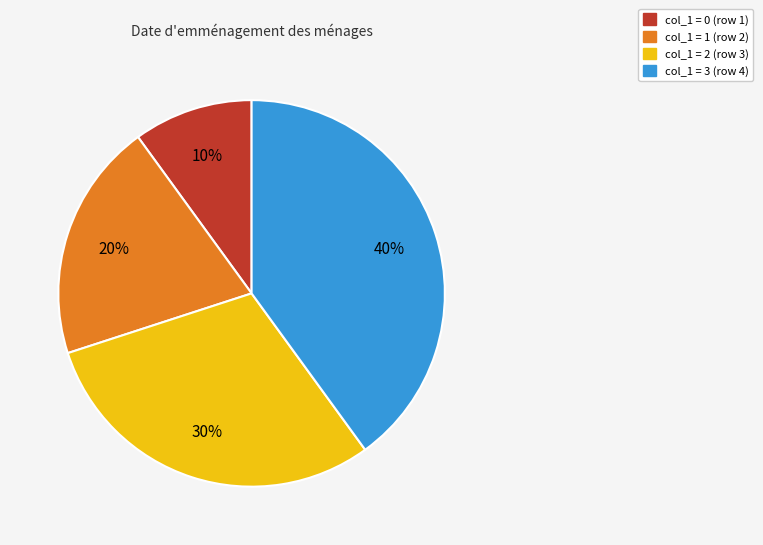

To the nearest percent, what is the difference between the largest and smallest slice percentages?

30%